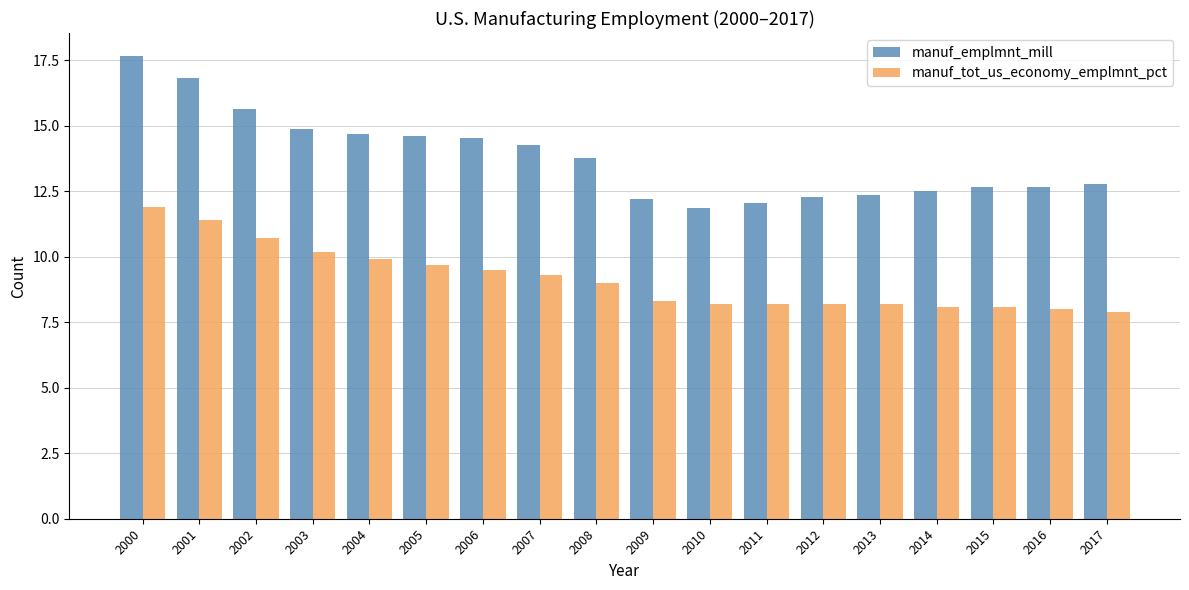

Is it true that manuf_tot_us_economy_emplmnt_pct equals 11.4 at 2001?

True